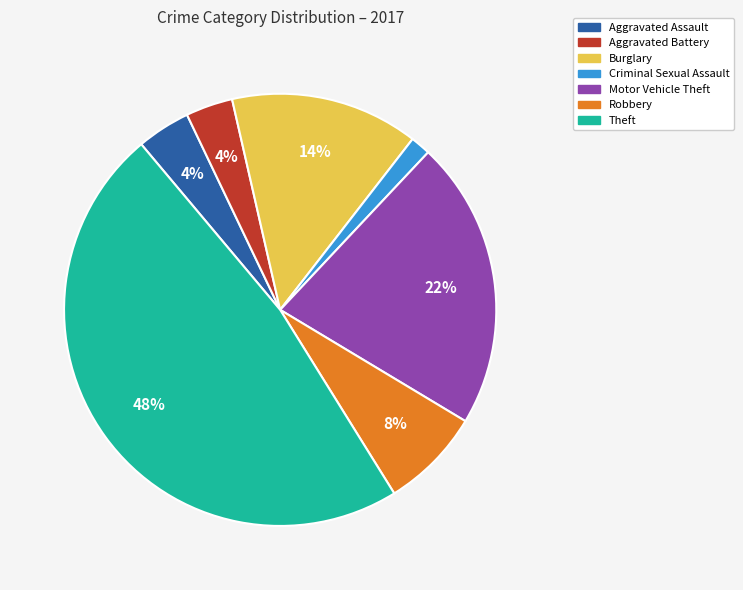

What percentage is the Aggravated Battery slice, to the nearest percent?

4%